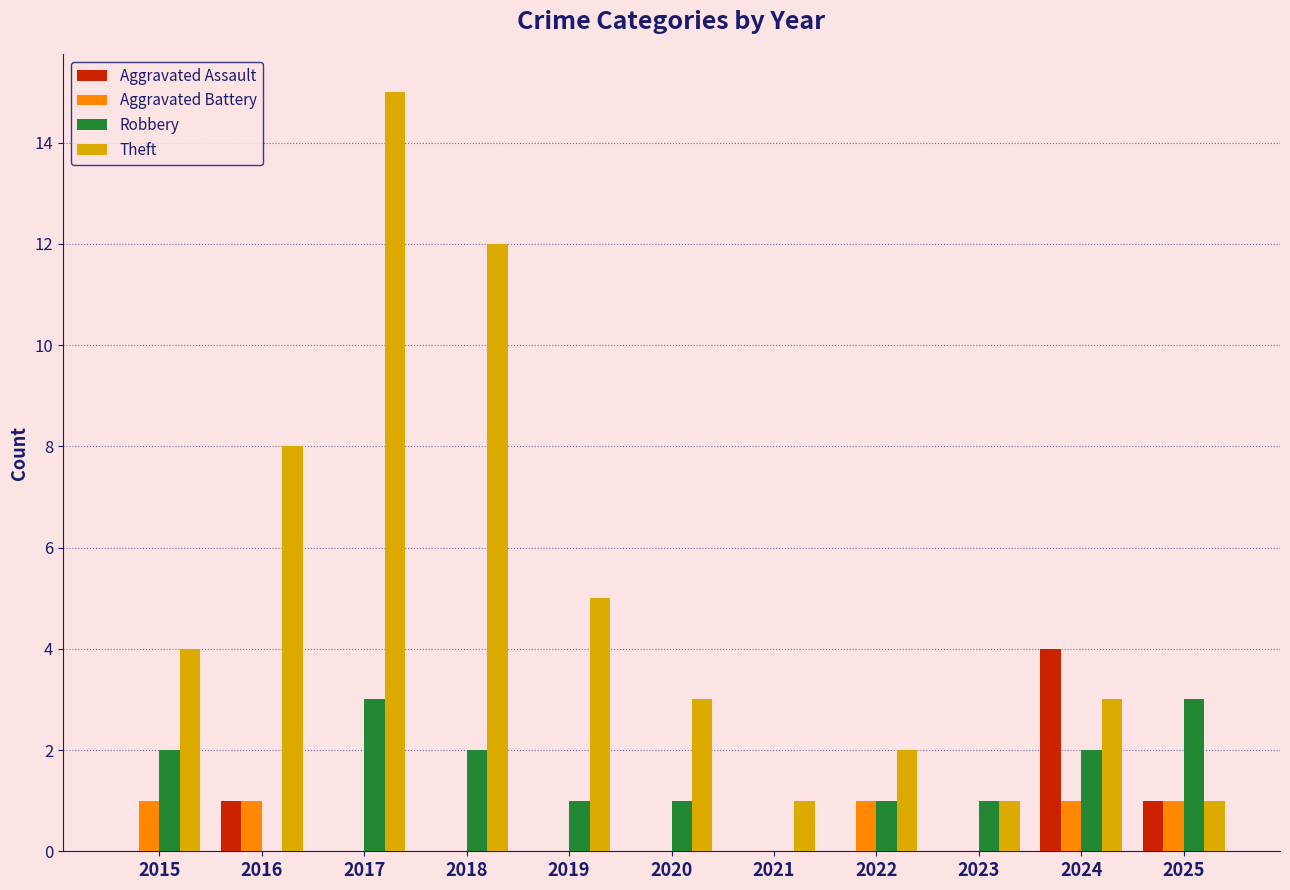

The Theft series shows 2 at 2021. True or false?

False